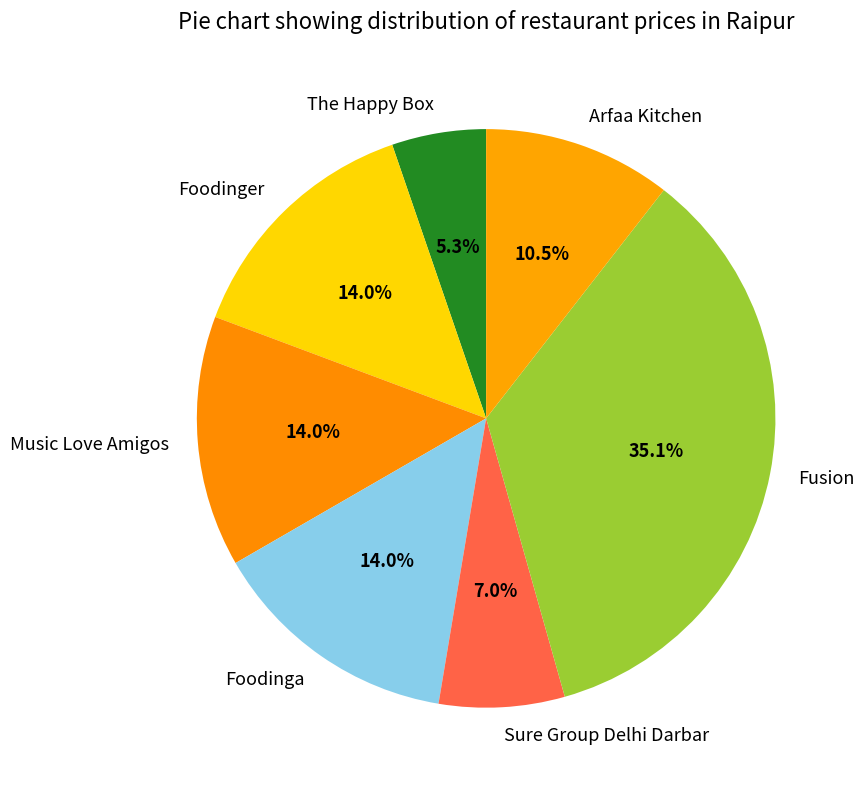

How much of the chart is everything except The Happy Box?

94.7%